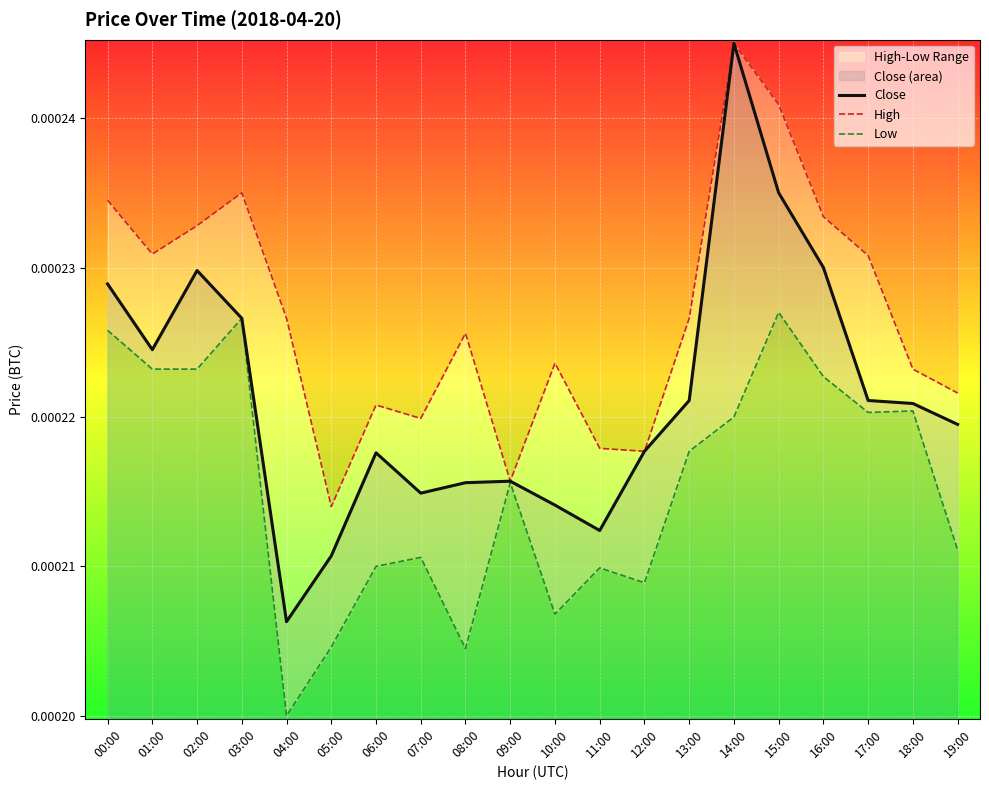

Between 09:00 and 13:00, which is larger?

13:00